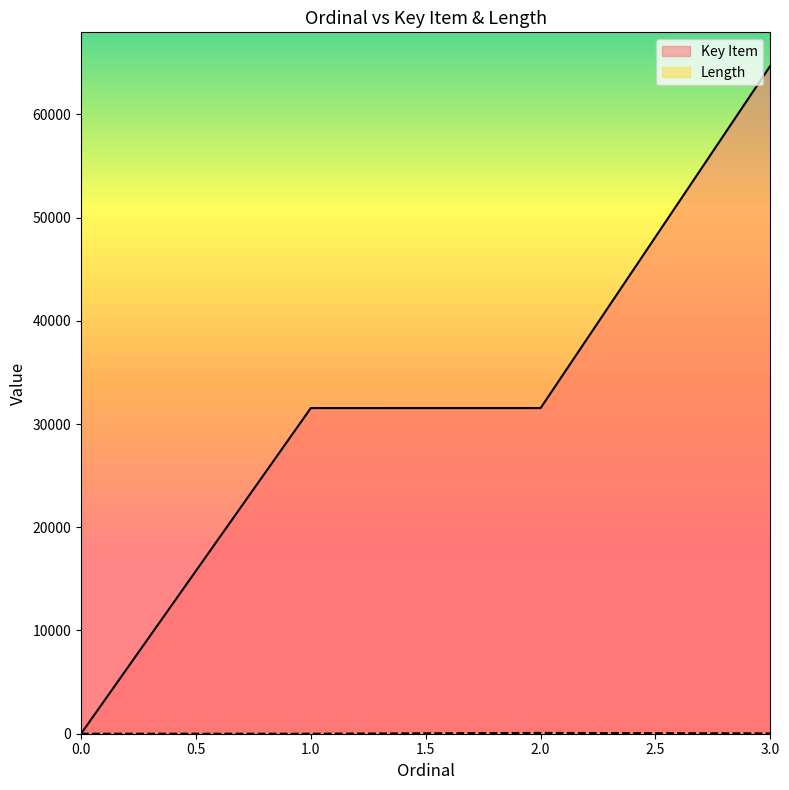

List the series in order of their overall mean, lowest first.

Length, Key Item